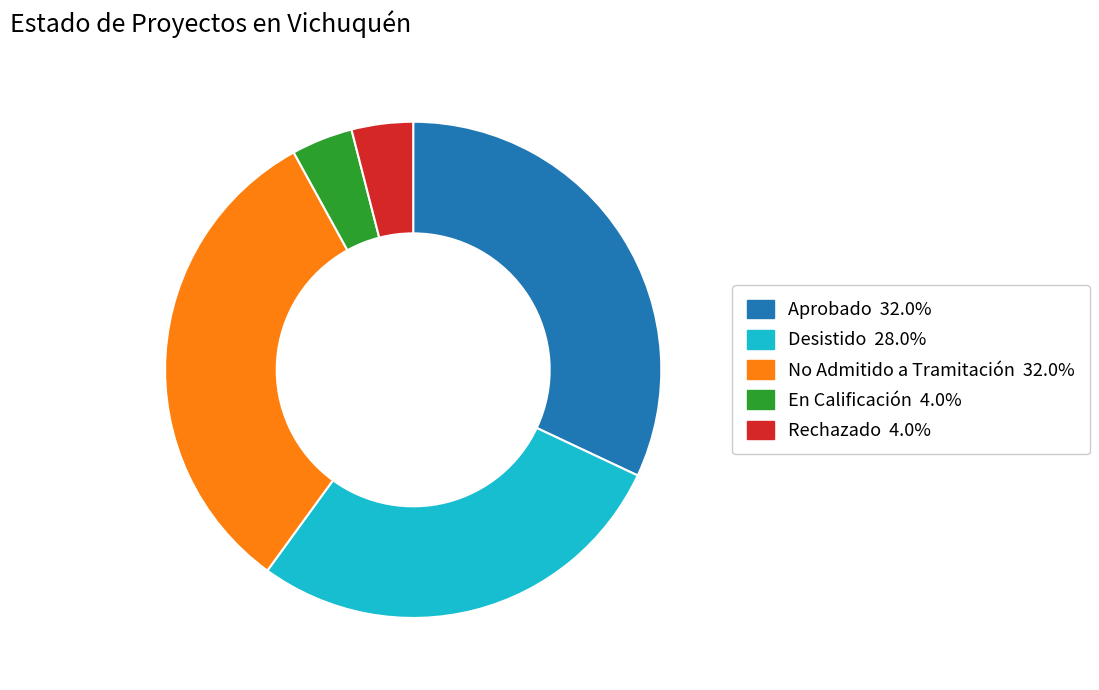

Combined, do Desistido 28.0% and Rechazado 4.0% account for over 50%?

No